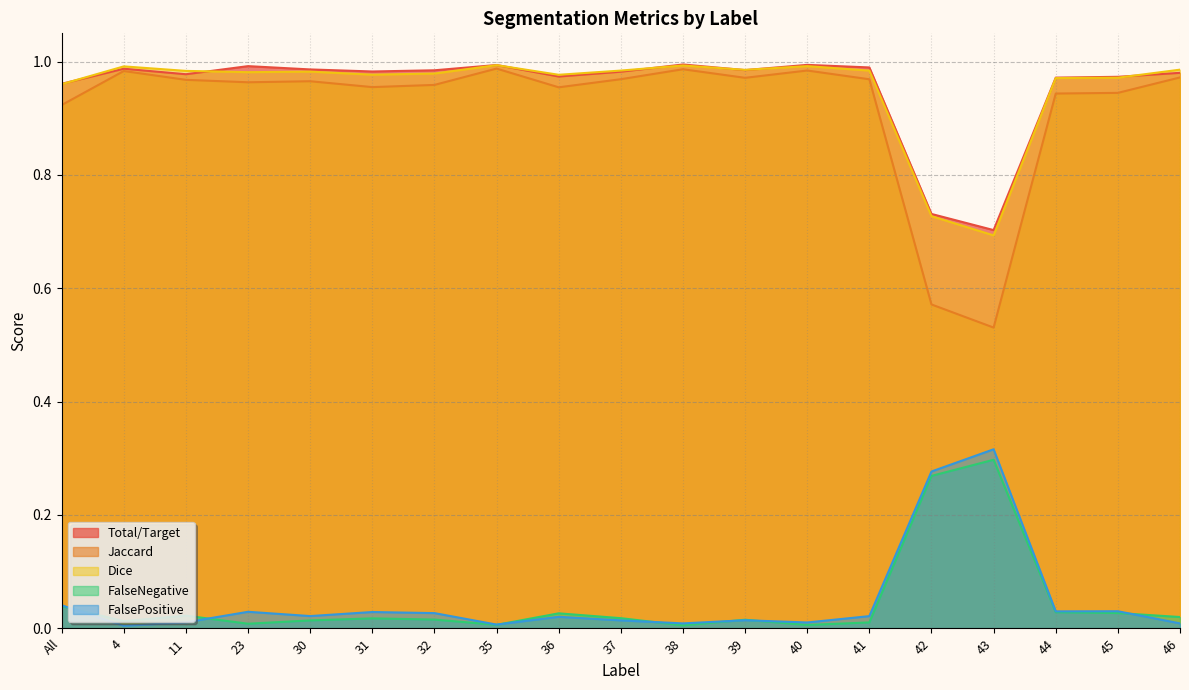

True or false: FalseNegative and FalsePositive intersect in this chart.

True